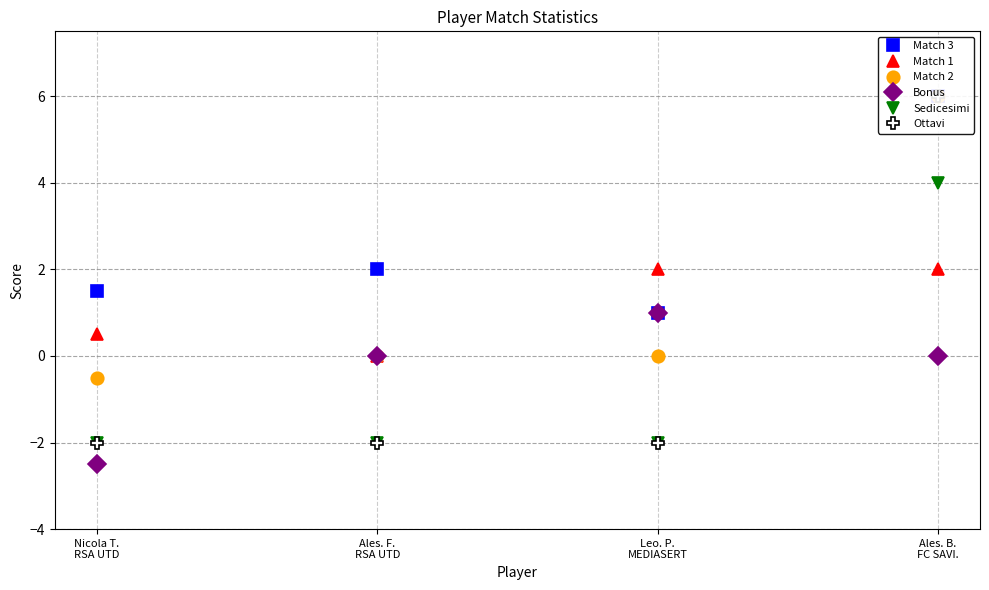

The Sedicesimi series shows -3.6 at Nicola T.
RSA UTD. True or false?

False